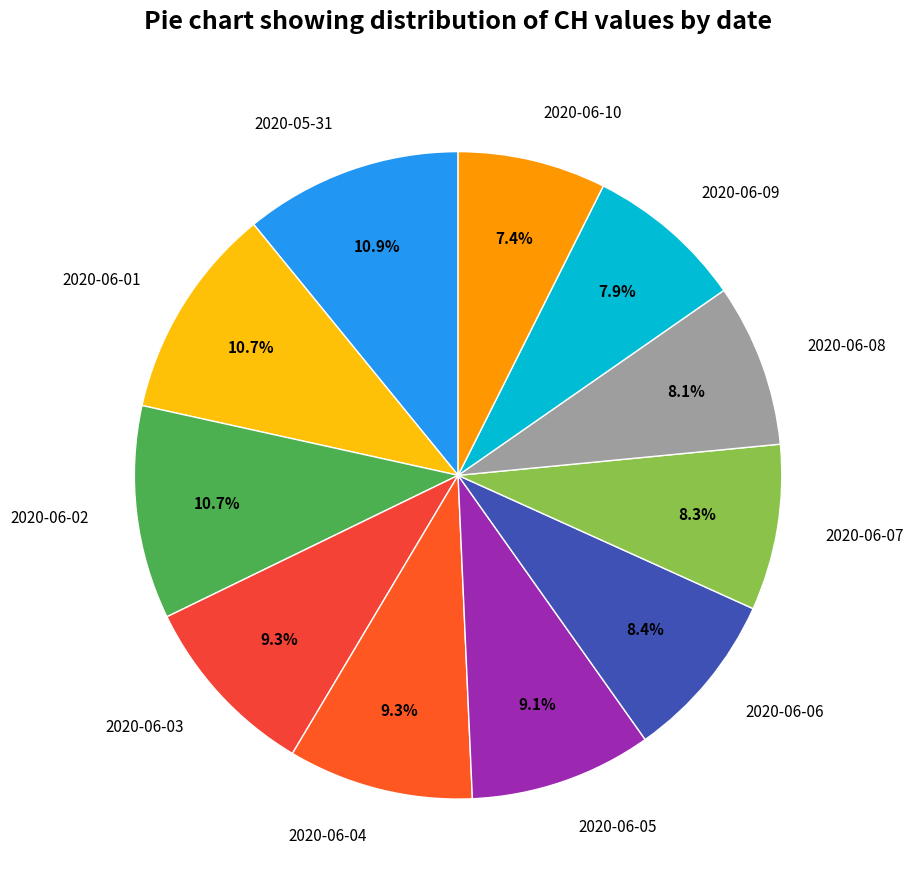

Is it true that 2020-06-04 is 9% of the pie?

True